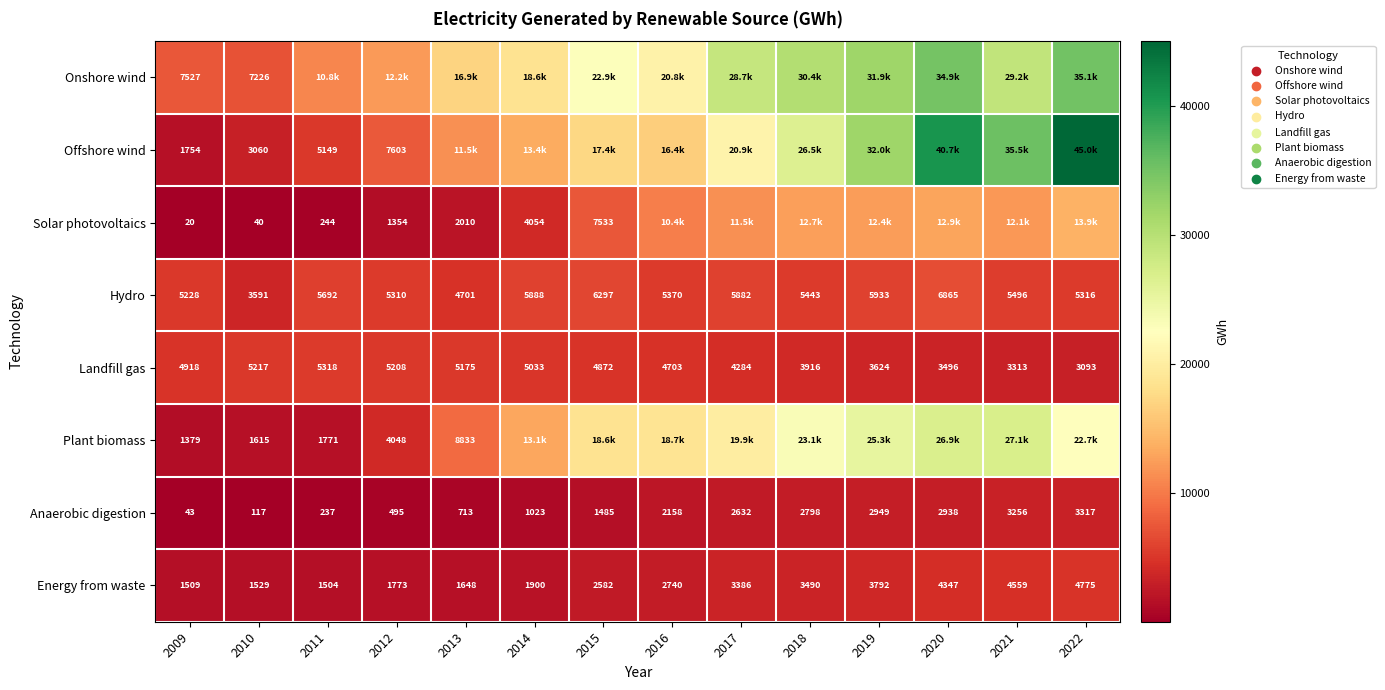

How many values in the Hydro series are below 5496?

7